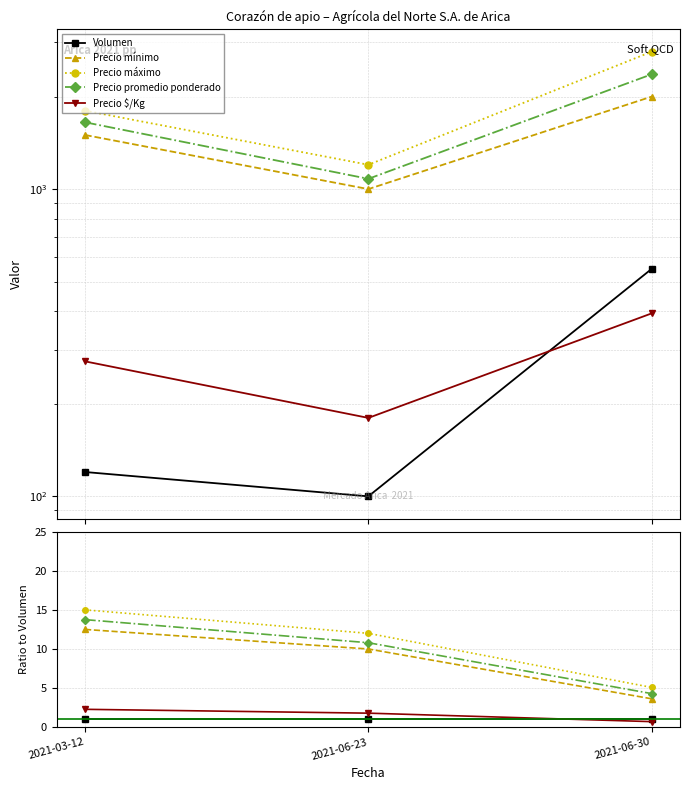

At which label does Precio $/Kg reach its minimum?

2021-06-30